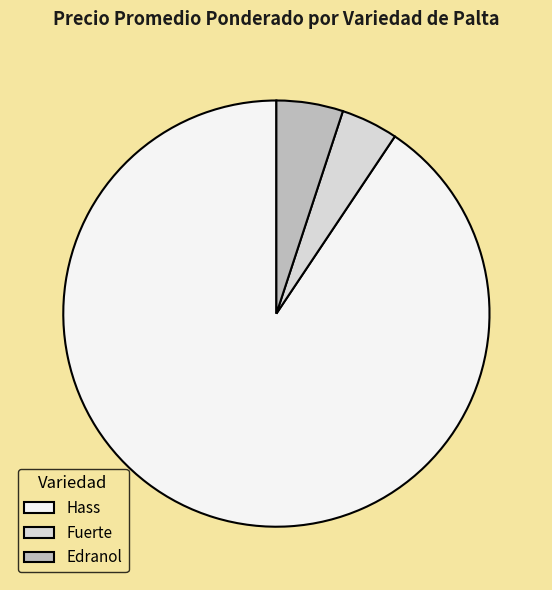

Combined, do Fuerte and Hass account for over 50%?

Yes